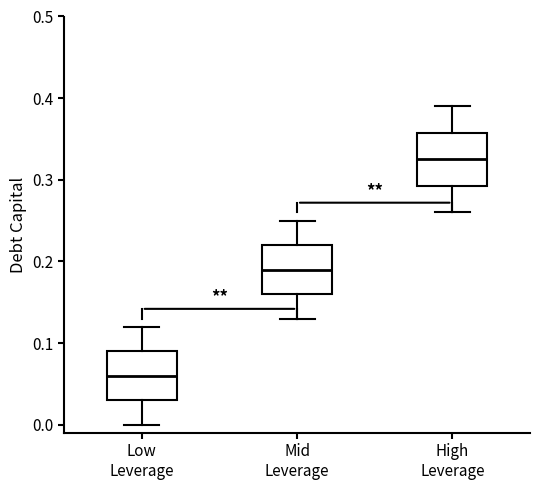

Reading left to right, transcribe this box plot: for each box, give where its median line is, the range the box spans, and where its two whiskers end, as read against the y-axis. The values are not printed on the chart, so give them approximately, as read against the axis.

Low Leverage: median 0.06, box 0.03 to 0.09, whiskers 0.00 to 0.12
Mid Leverage: median 0.19, box 0.16 to 0.22, whiskers 0.13 to 0.25
High Leverage: median 0.33, box 0.29 to 0.36, whiskers 0.26 to 0.39